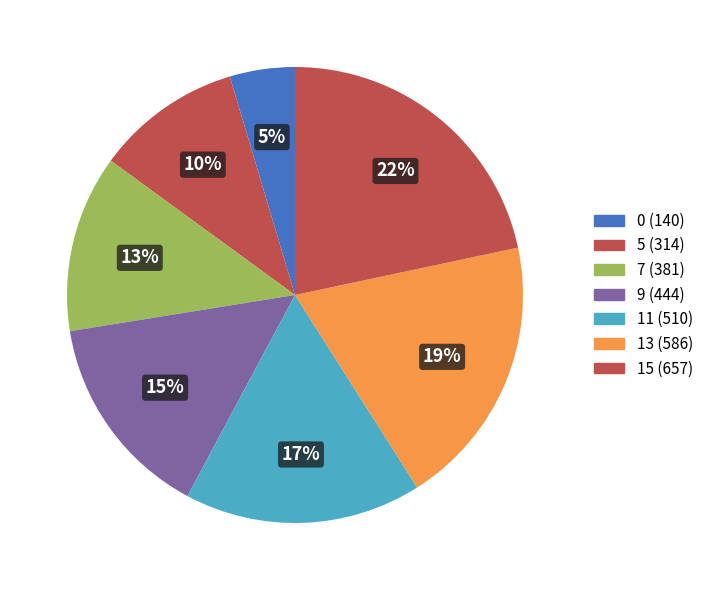

What percentage is the 13 slice, to the nearest percent?

19%